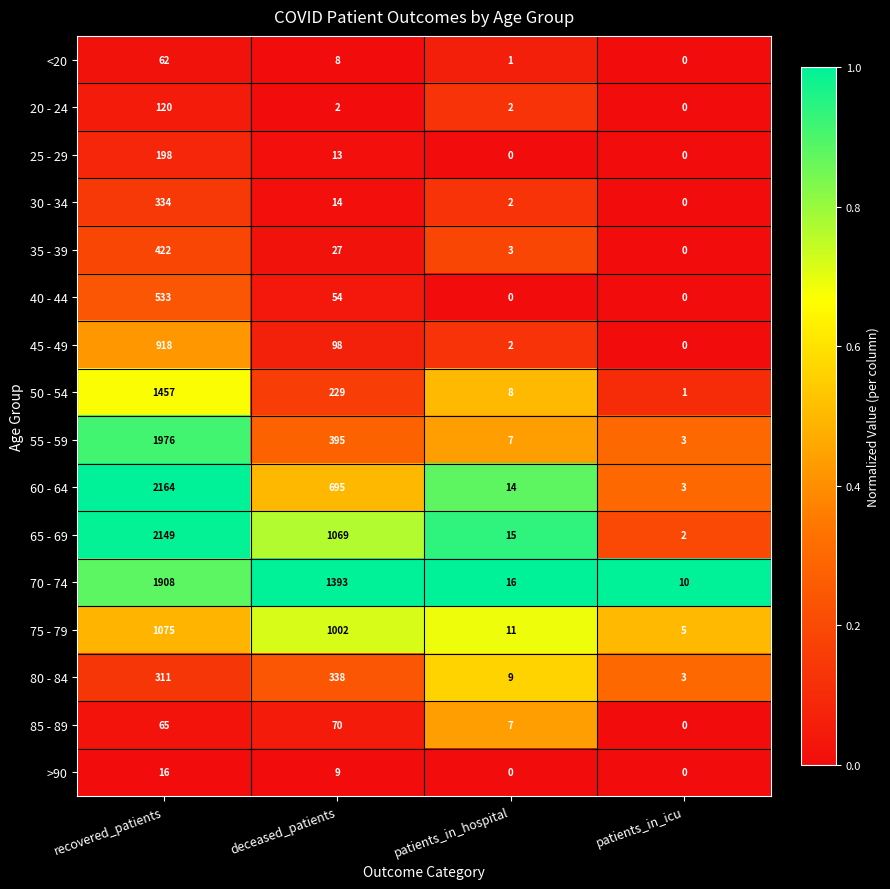

At which category is the sum across all series the highest?

recovered_patients